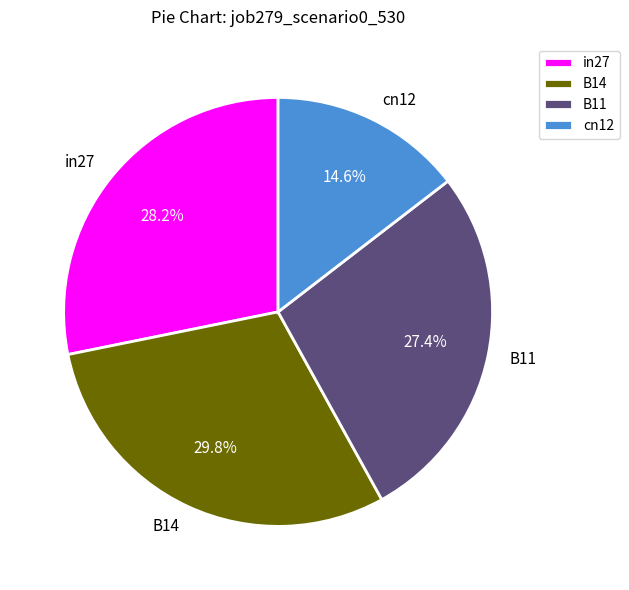

True or false: in27 accounts for 36% of the total.

False